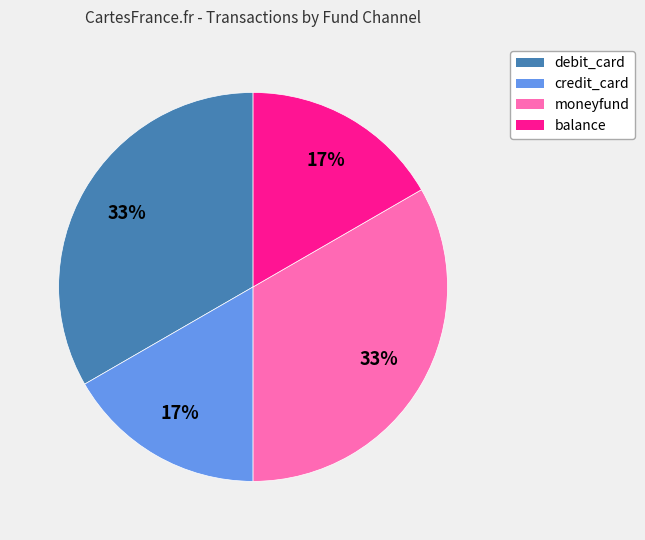

Count the number of slices in the pie.

4